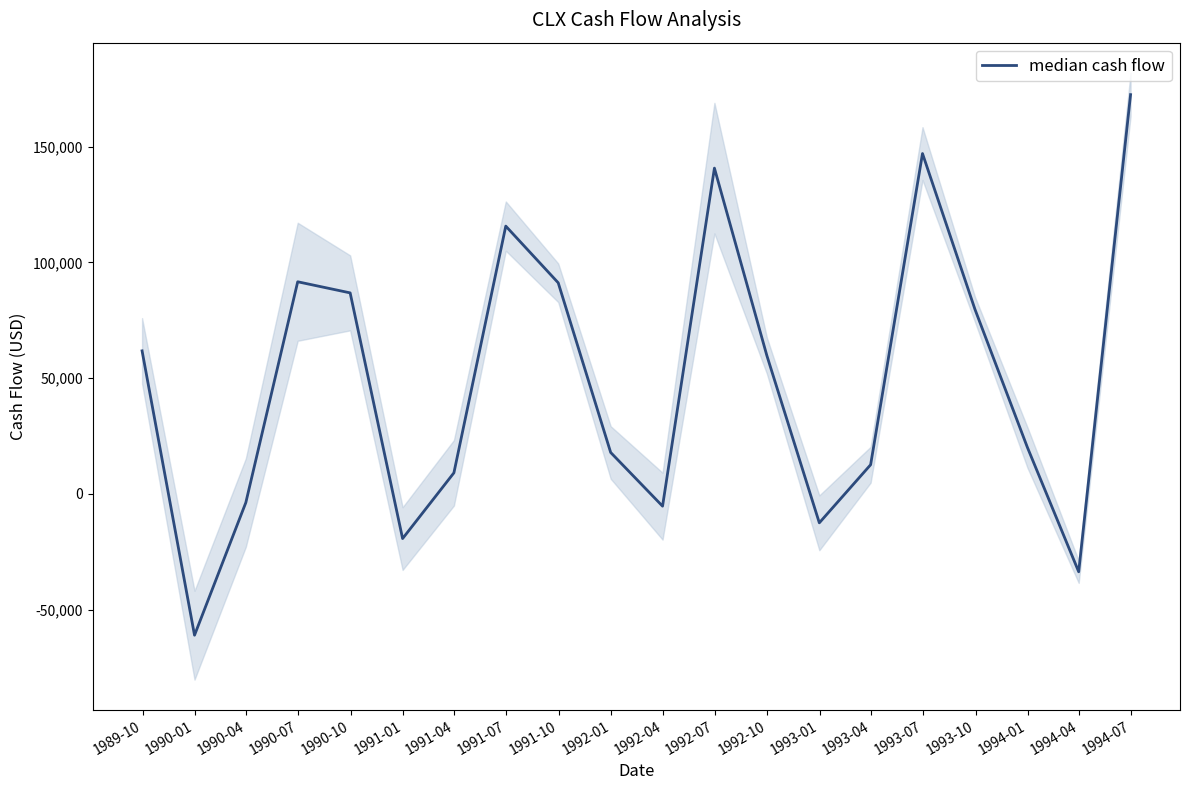

How many lines are shown in the chart?

1